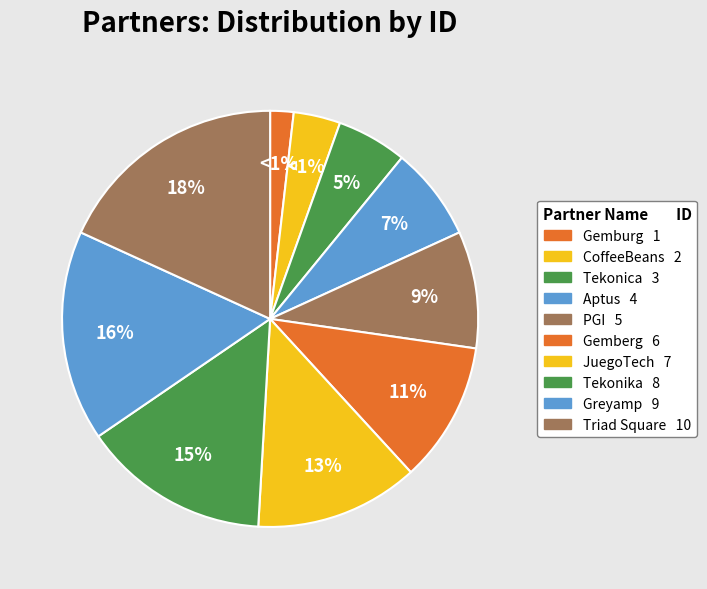

Count the number of slices in the pie.

10